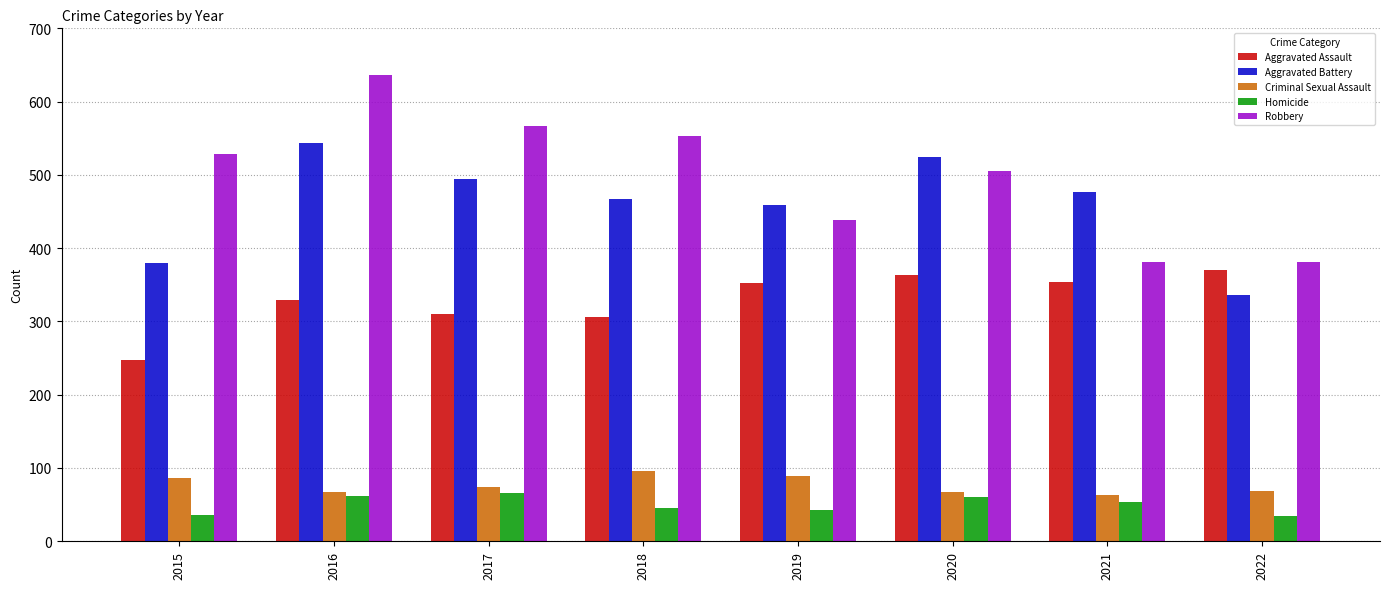

Which series has the largest total across all categories?

Robbery